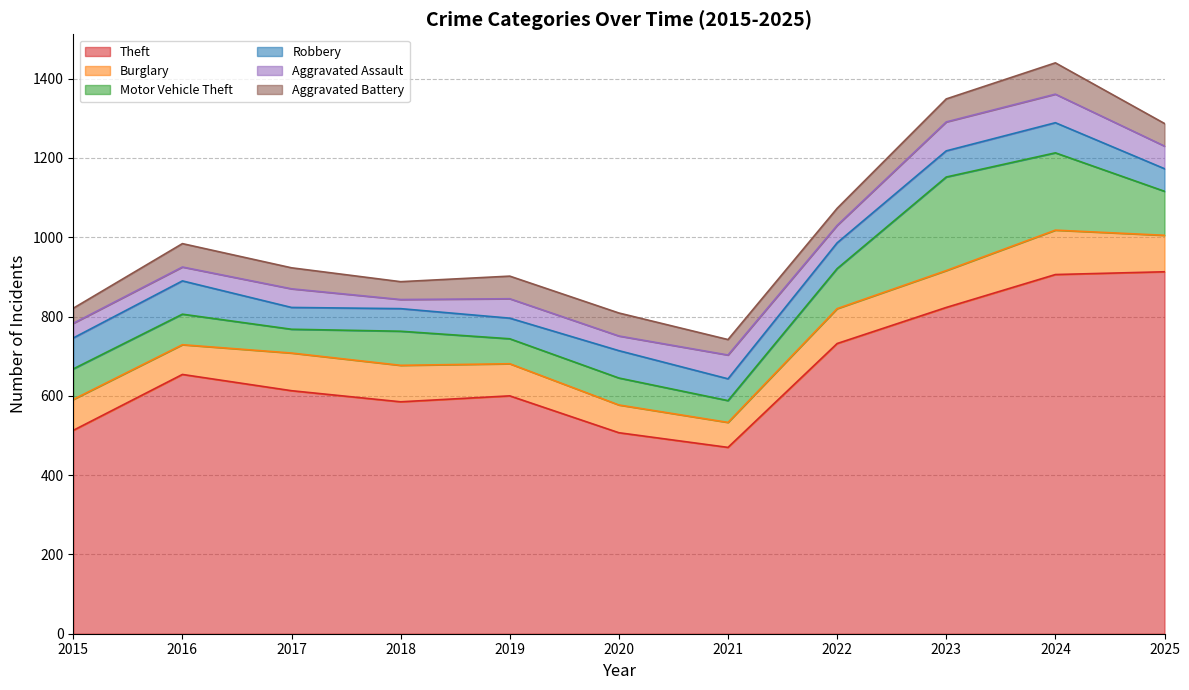

The value of Robbery at 2022 is 65. True or false?

True